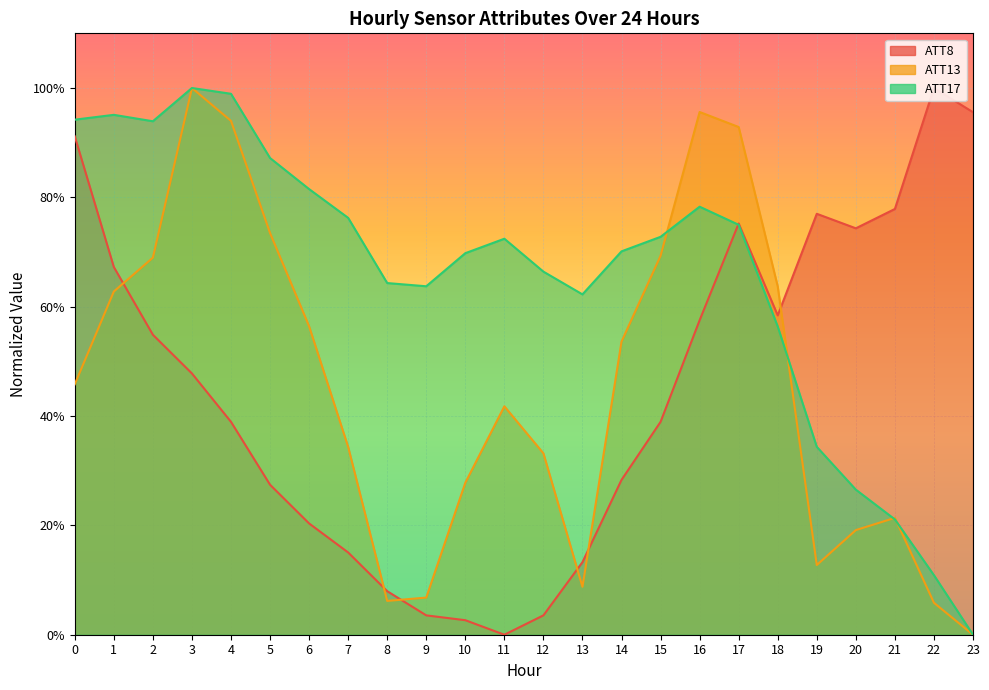

True or false: ATT8 and ATT13 cross at least once.

True